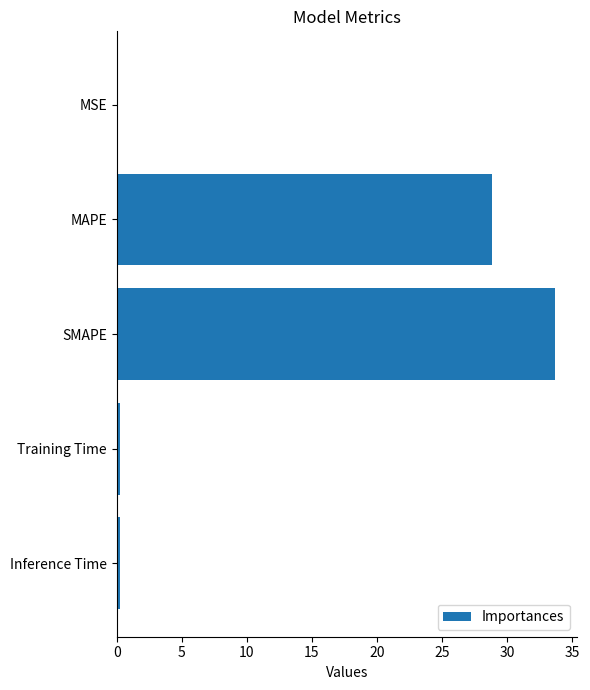

Is it true that the value at MAPE is 28.8?

True